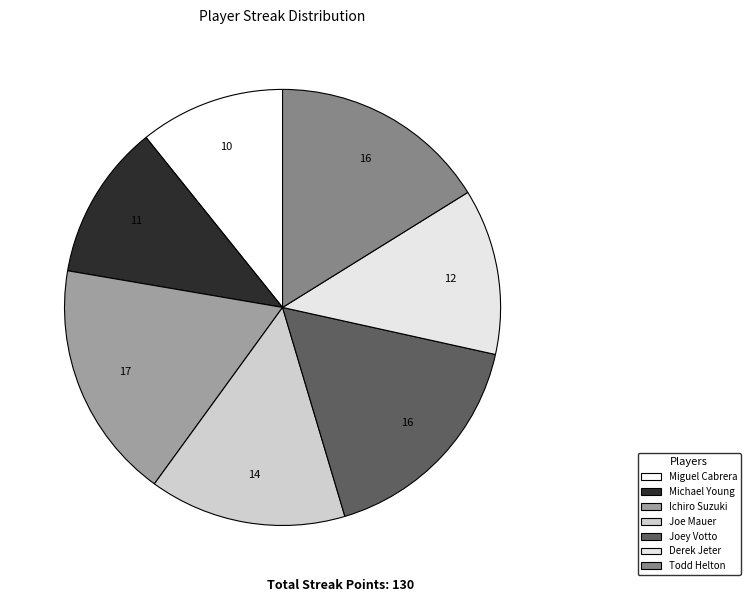

What percentage is NOT represented by Derek Jeter?

87.7%